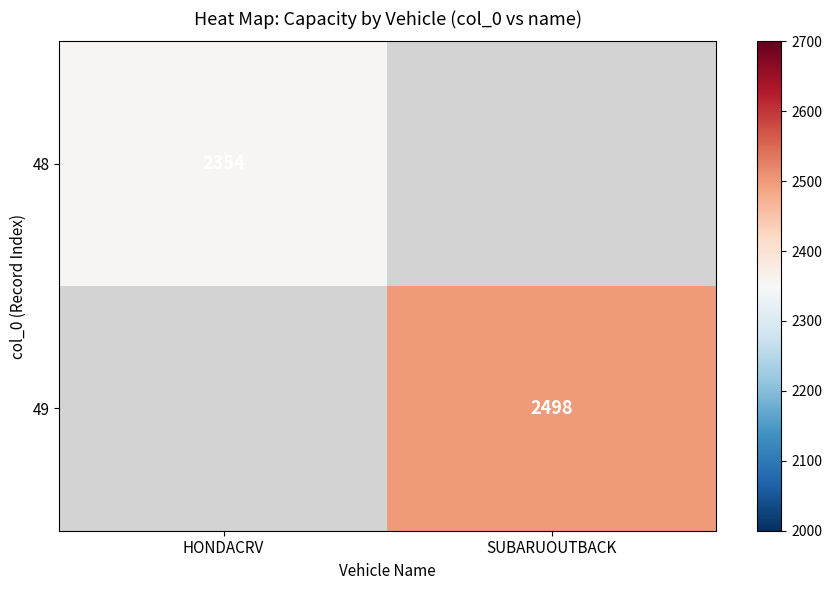

What is the greatest value displayed?

2498.0